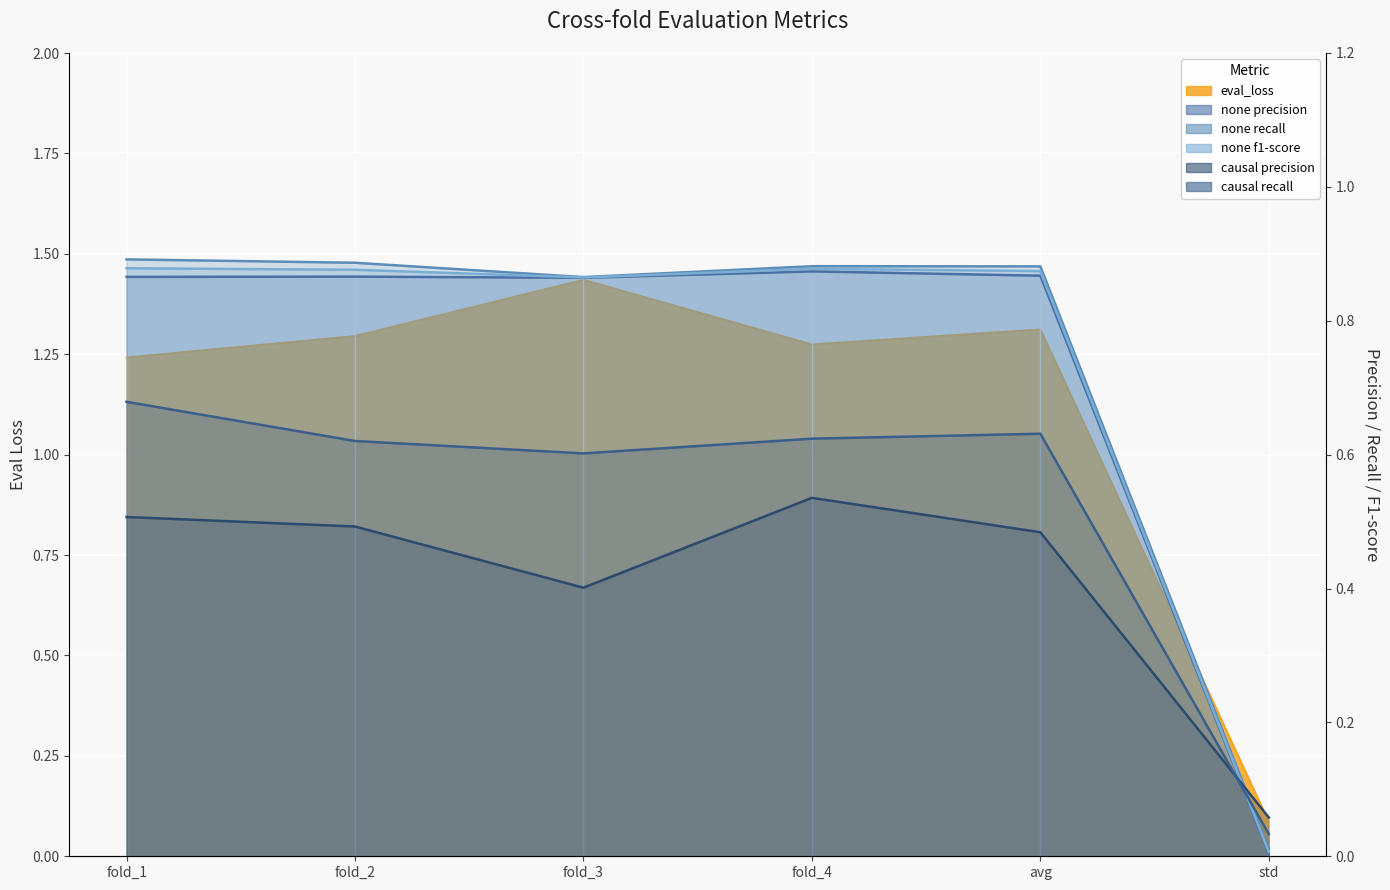

How many interior local peaks does the eval_causal__precision series have?

1